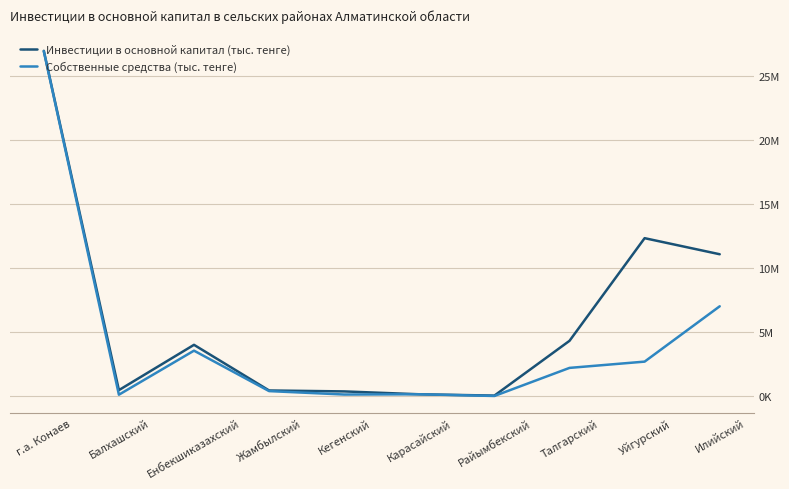

Where is Собственные средства (тыс. тенге) nearest to the value 13495255?

Илийский